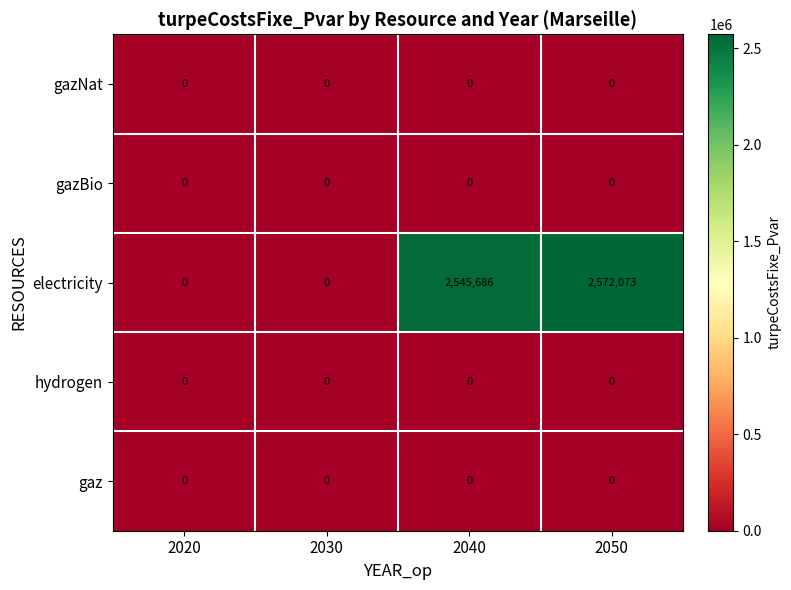

Which series has the largest total across all categories?

electricity